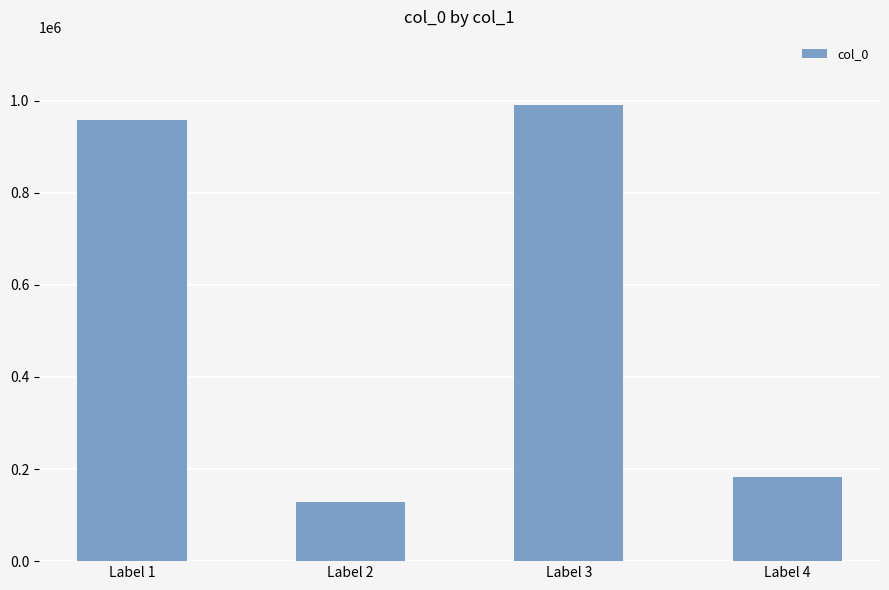

True or false: the data shows 1570710 at Label 3.

False